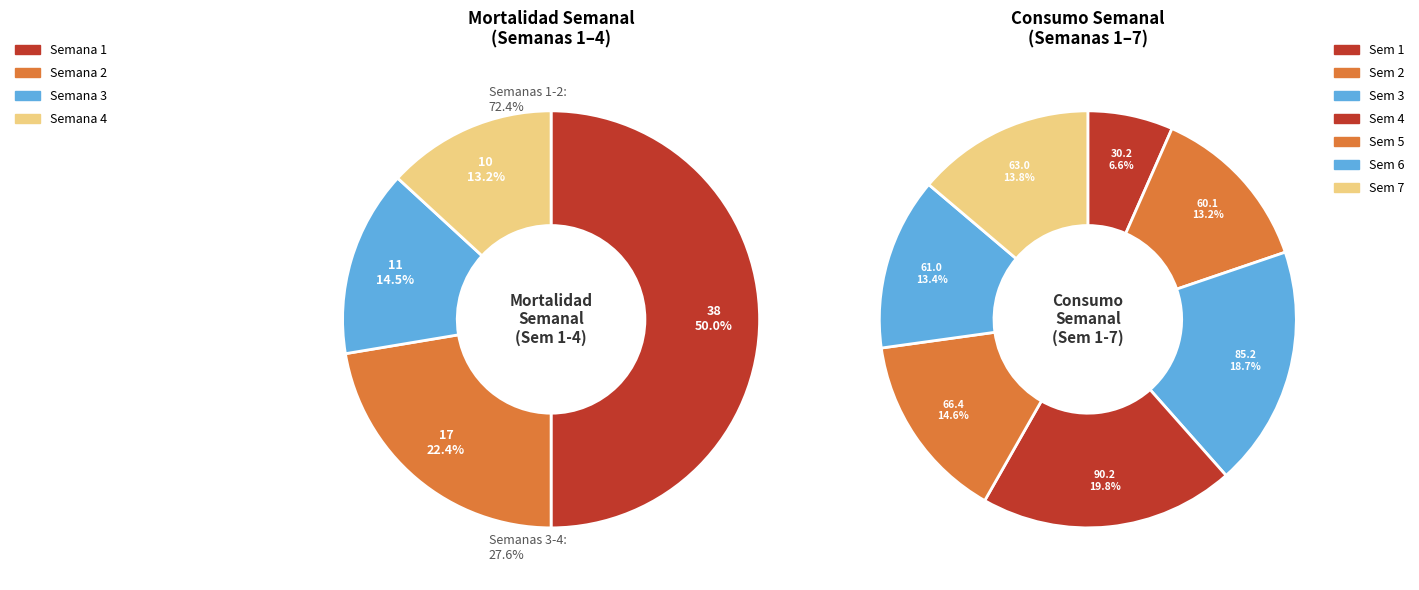

How many slices are in this pie chart?

11